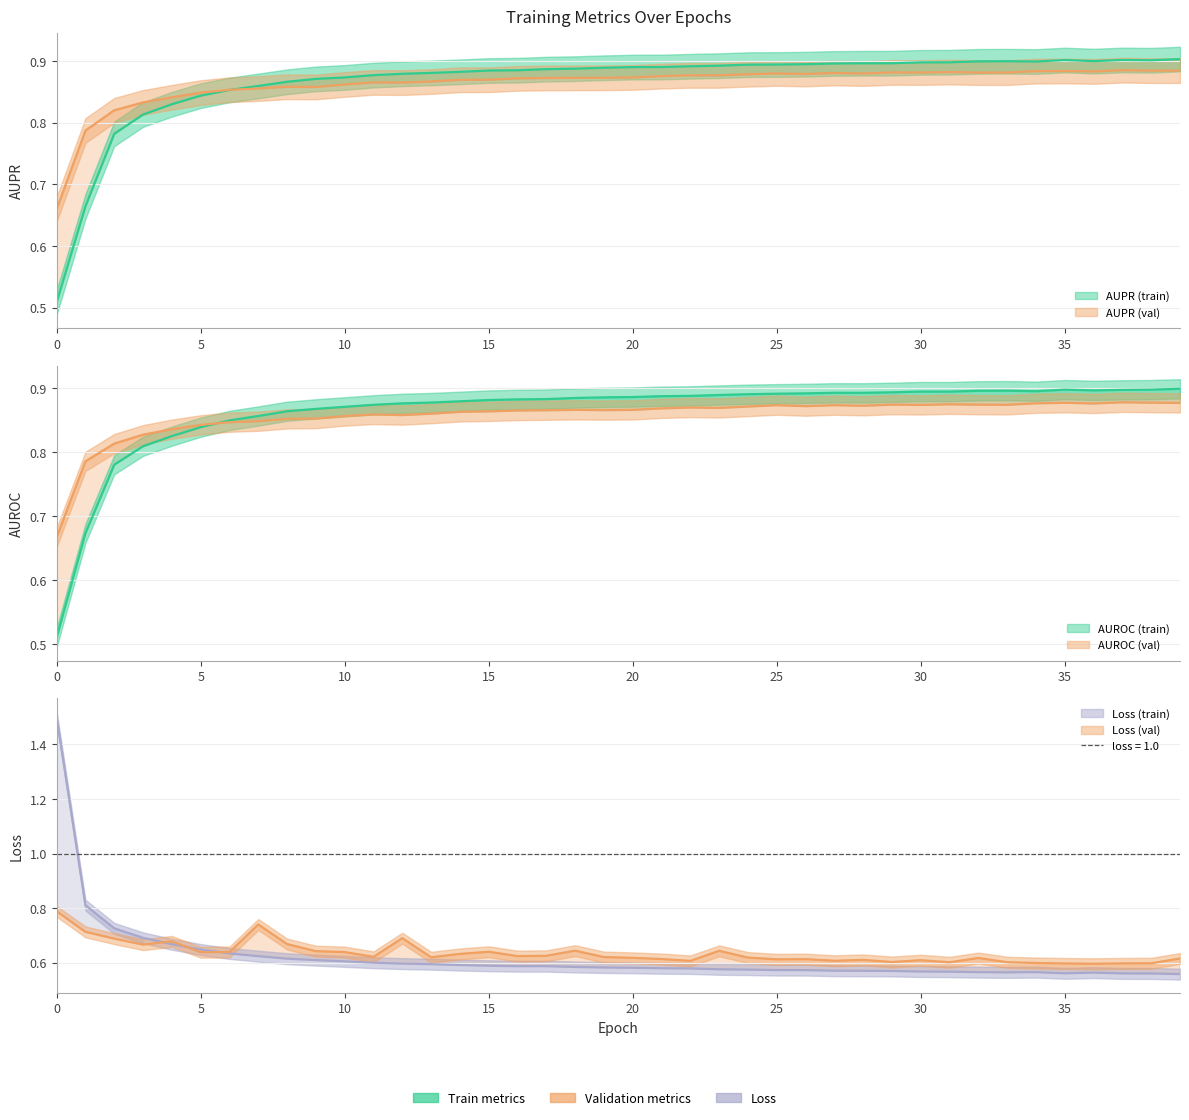

Which category has the highest value in the val_AUROC series?

37